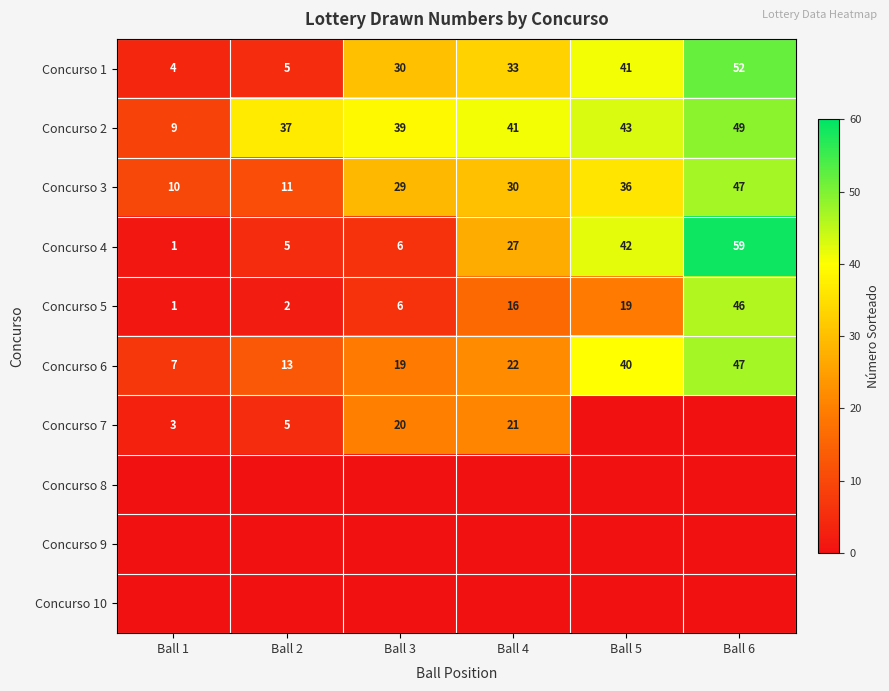

Which label corresponds to the smallest value in the chart?

Ball 5